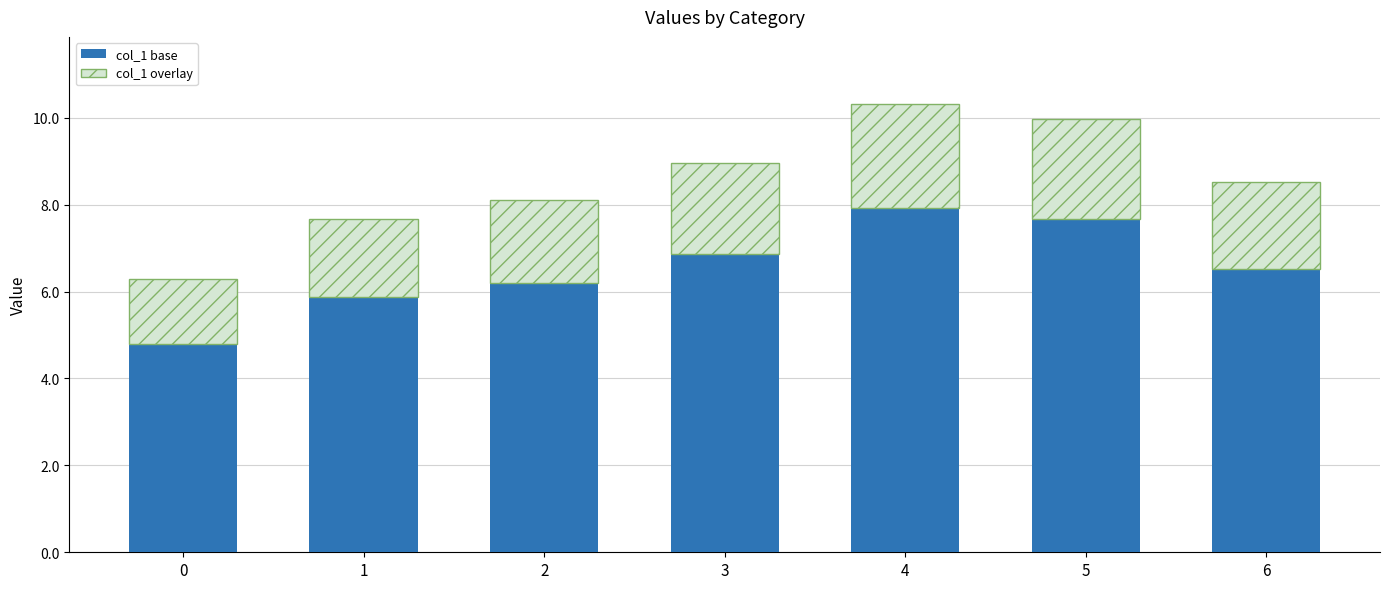

List the labels in order of col_1 base value, smallest first.

0, 1, 2, 6, 3, 5, 4